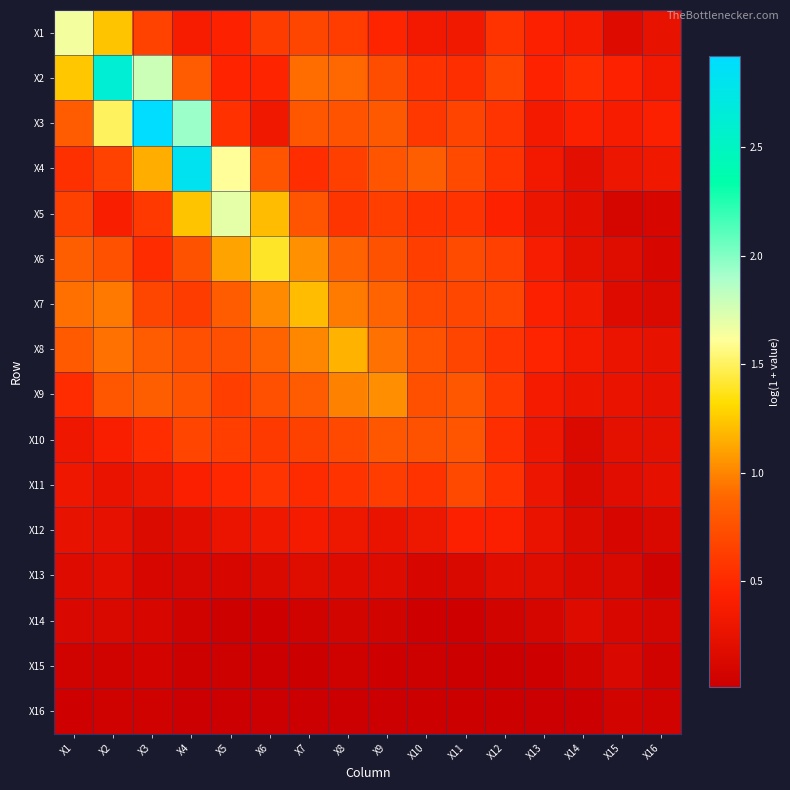

At how many categories does at least one series exceed 1?

9